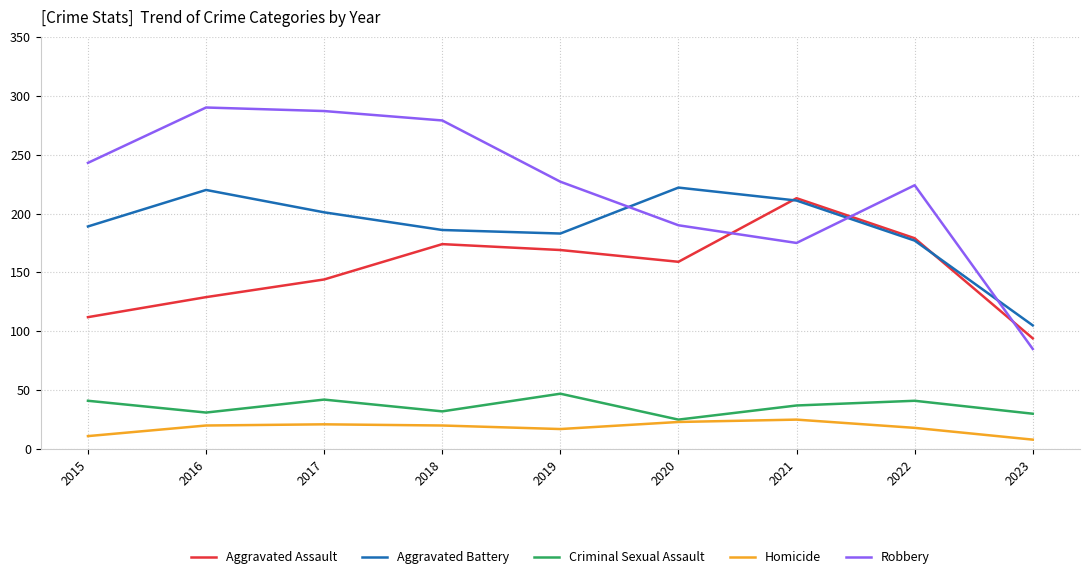

What is the difference between the maximum and second lowest values in the Homicide series?

14